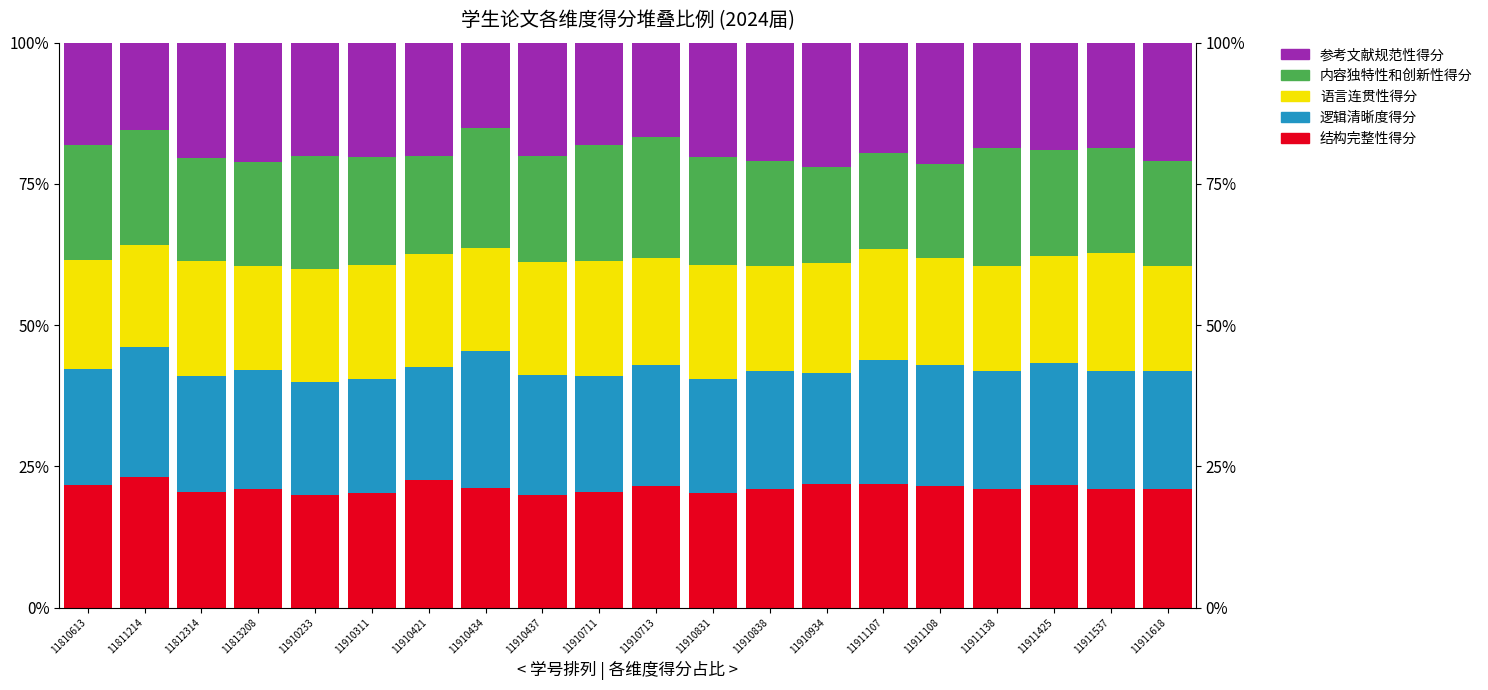

True or false: 语言连贯性得分 has a value of 32.5 at 11911425.

False